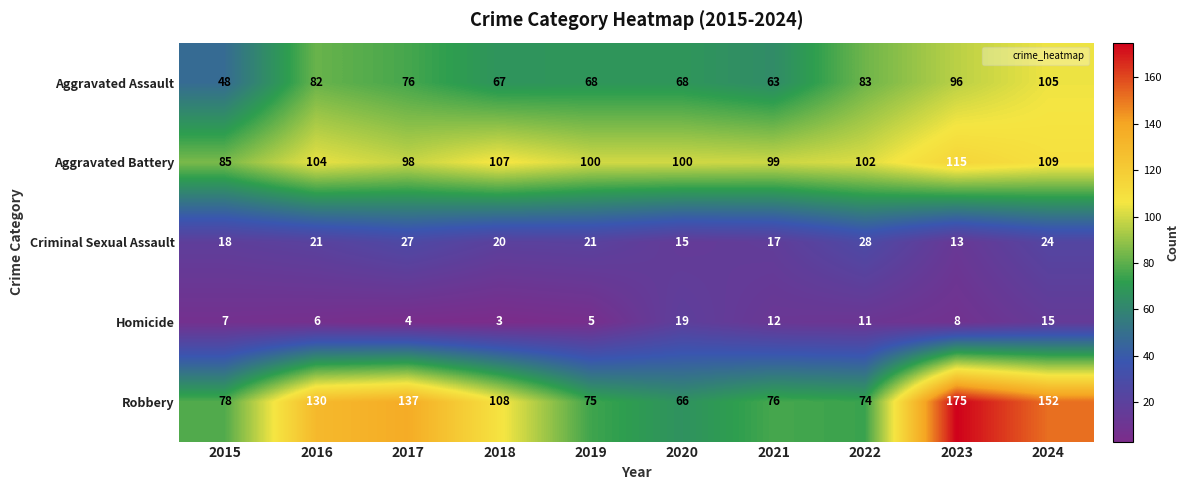

The value of Homicide at 2016 is 2. True or false?

False